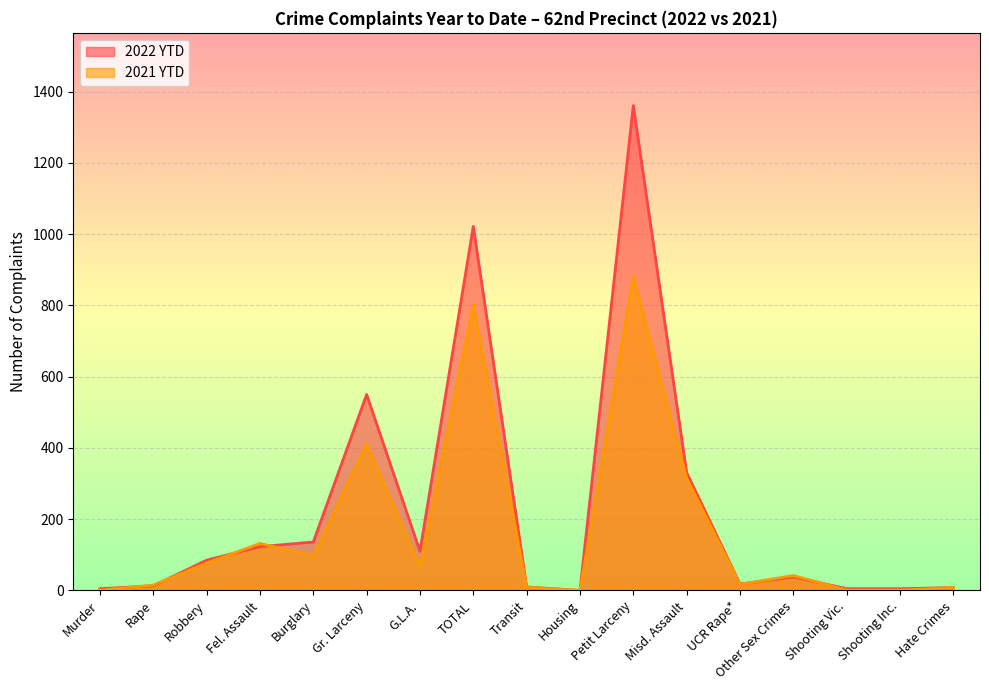

Which series has the largest total across all categories?

2022 YTD